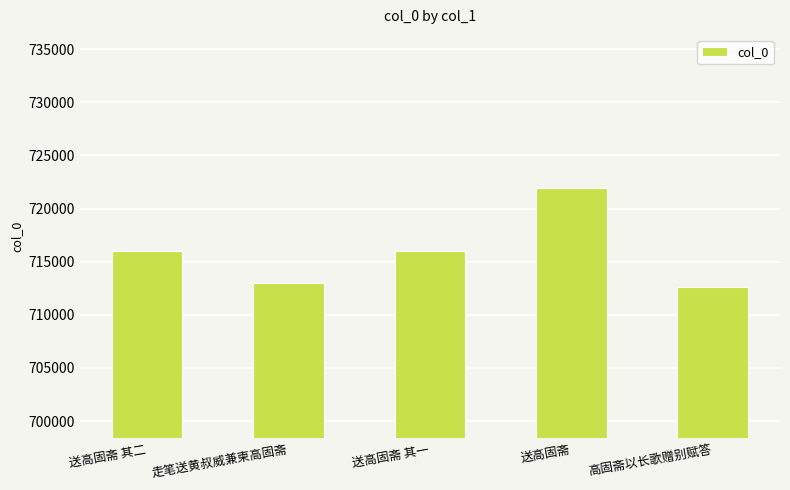

The chart shows a value of 1094864 at 走笔送黄叔威兼柬高固斋. True or false?

False